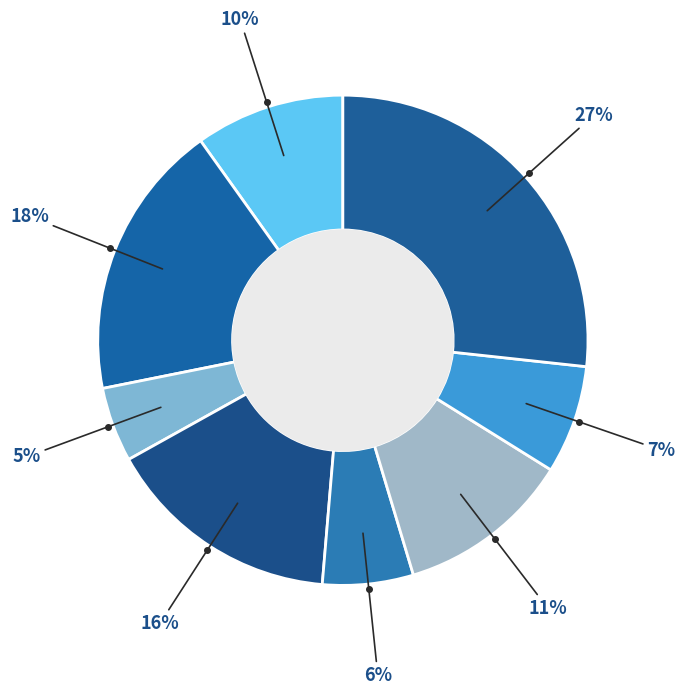

Count the number of slices in the pie.

8